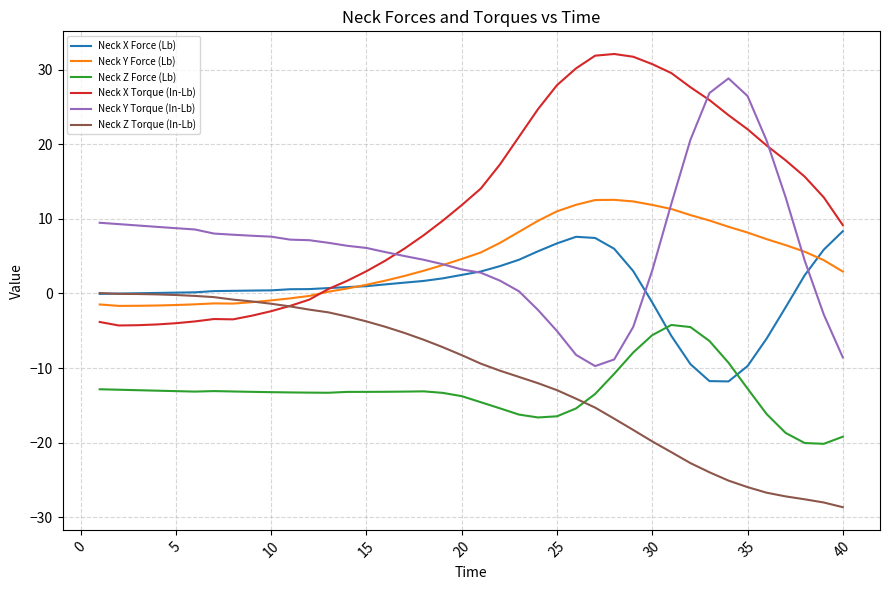

Which series has the largest total across all categories?

Neck X Torque (In-Lb)